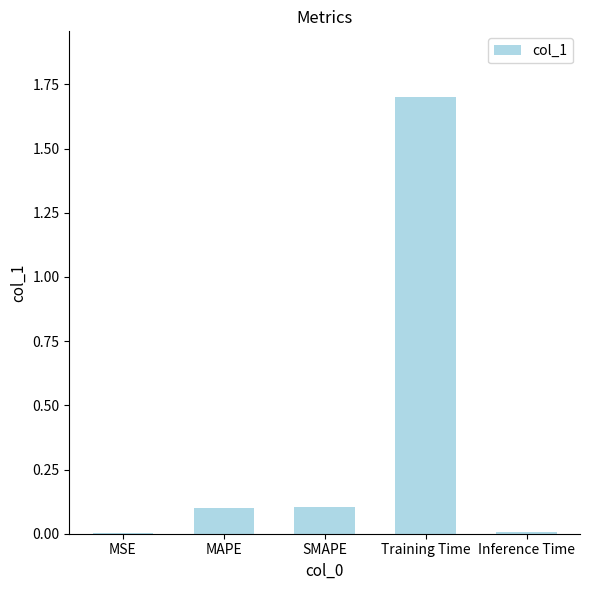

What is the sum of all values?

1.9